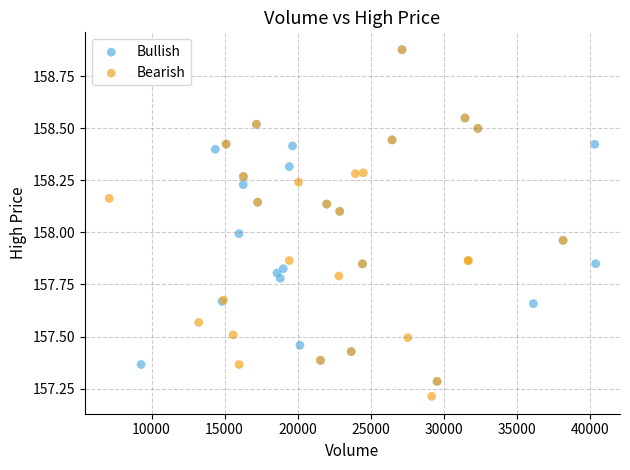

Which series has the widest spread of Y values?

Bearish